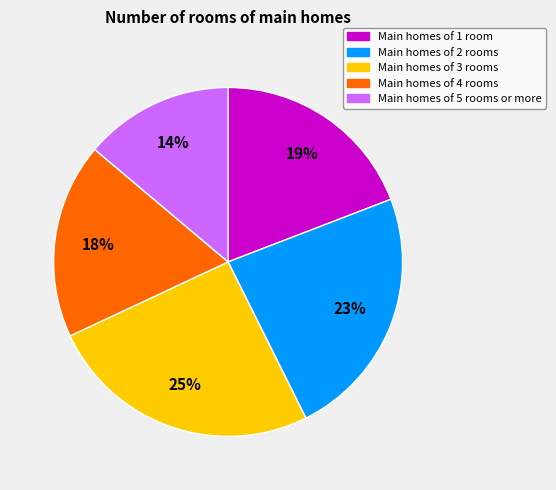

Is there any slice that represents more than half of the pie?

No